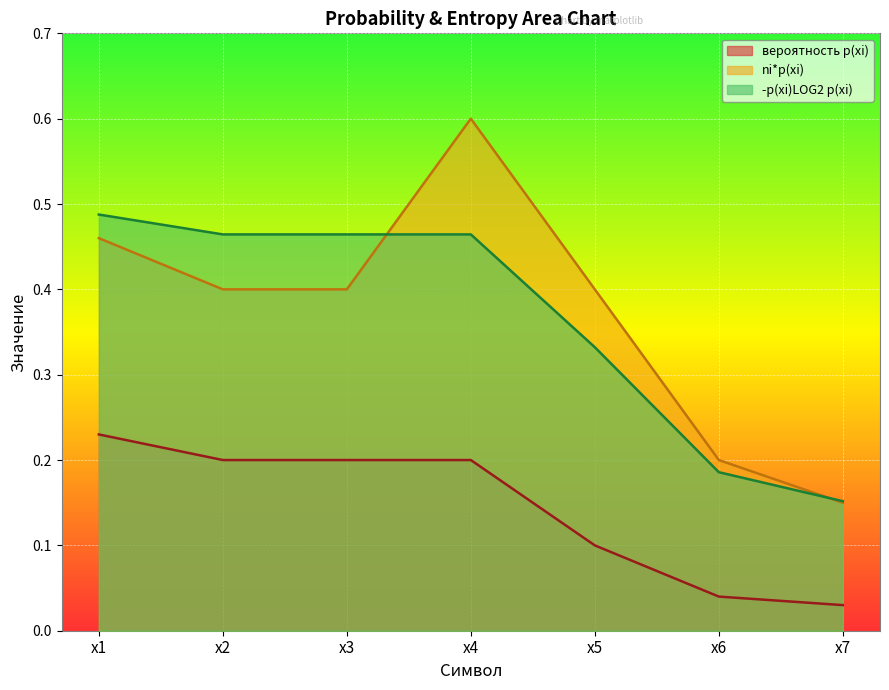

What is the sum of the вероятность p(xi) values at x5 and x1?

0.3